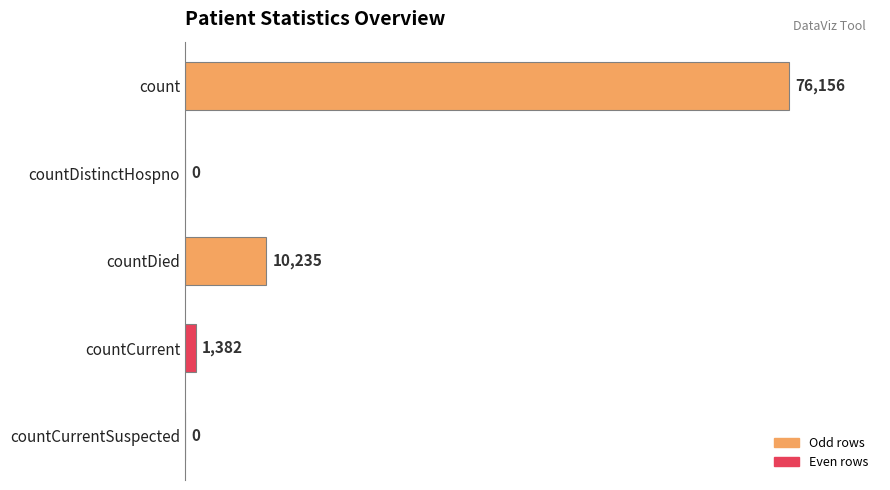

What is the change in value from count to countCurrentSuspected?

-76156